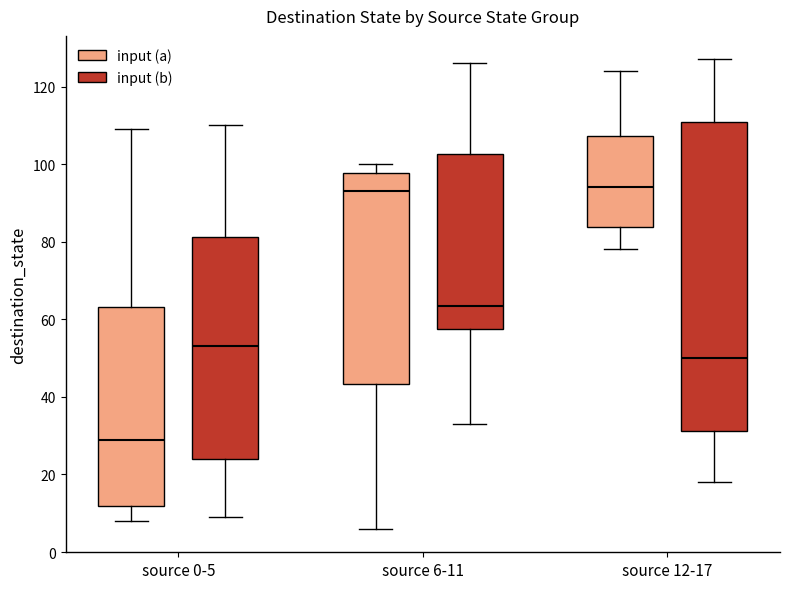

Reading left to right, read every box against the y-axis: the position of its median line, the range the box covers, and the ends of its whiskers. The values are not printed on the chart, so give them approximately, as read against the axis.

source 0-5 (input (a)): median 30, box 12 to 64, whiskers 8 to 110
source 0-5 (input (b)): median 54, box 24 to 82, whiskers 10 to 110
source 6-11 (input (a)): median 94, box 44 to 98, whiskers 6 to 100
source 6-11 (input (b)): median 64, box 58 to 102, whiskers 34 to 126
source 12-17 (input (a)): median 94, box 84 to 108, whiskers 78 to 124
source 12-17 (input (b)): median 50, box 32 to 110, whiskers 18 to 128